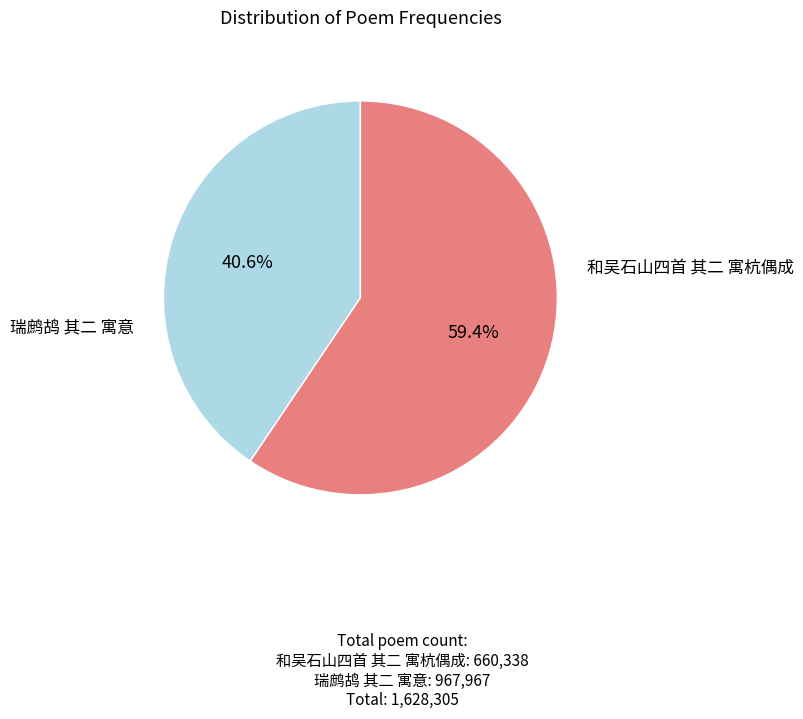

The 瑞鹧鸪 其二 寓意 slice represents 59% of the pie. True or false?

True